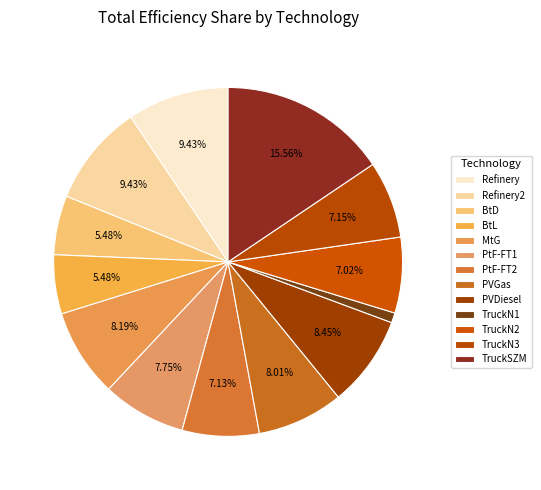

How much of the chart is everything except MtG?

91.8%